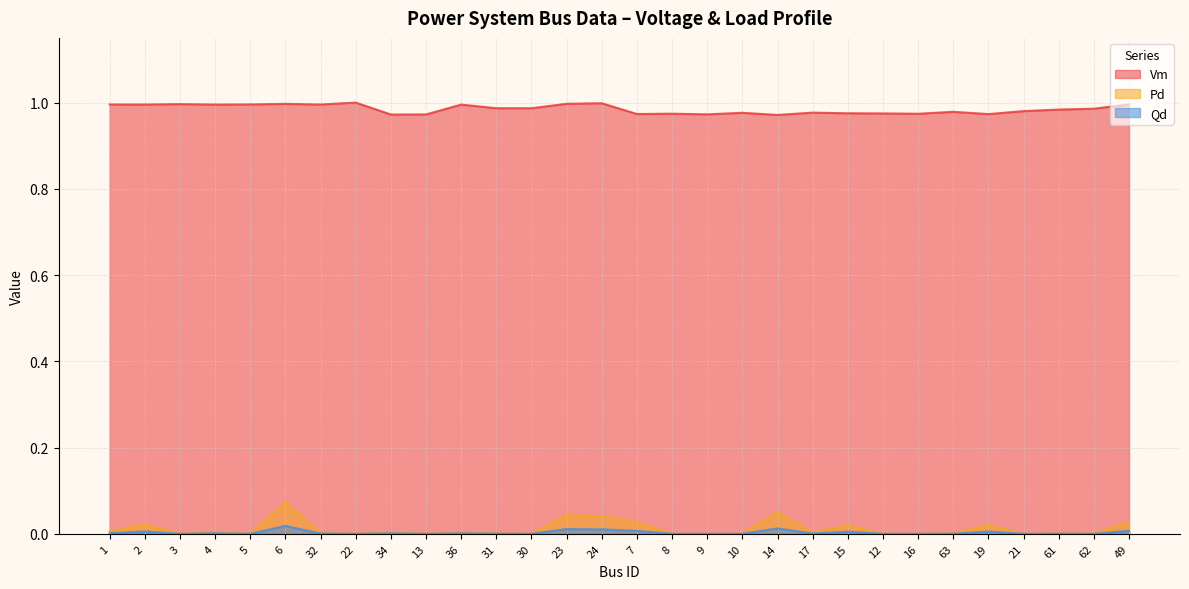

True or false: Qd has more than 2 interior local peaks.

True